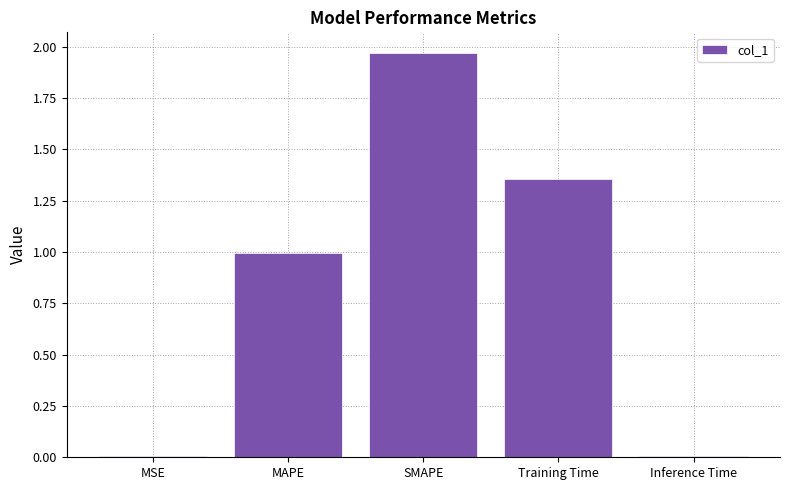

How many bars are there in total?

5